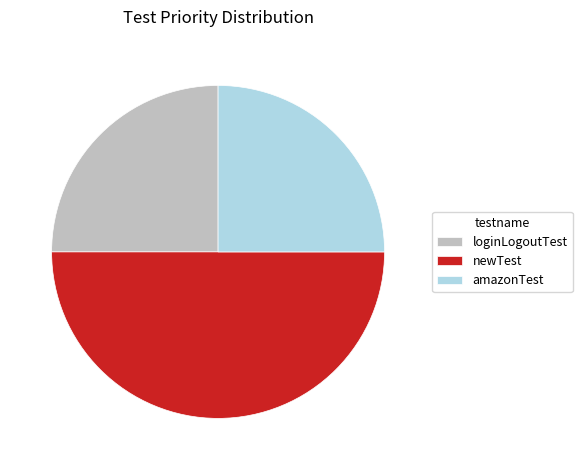

Combined, do amazonTest and newTest account for over 50%?

Yes